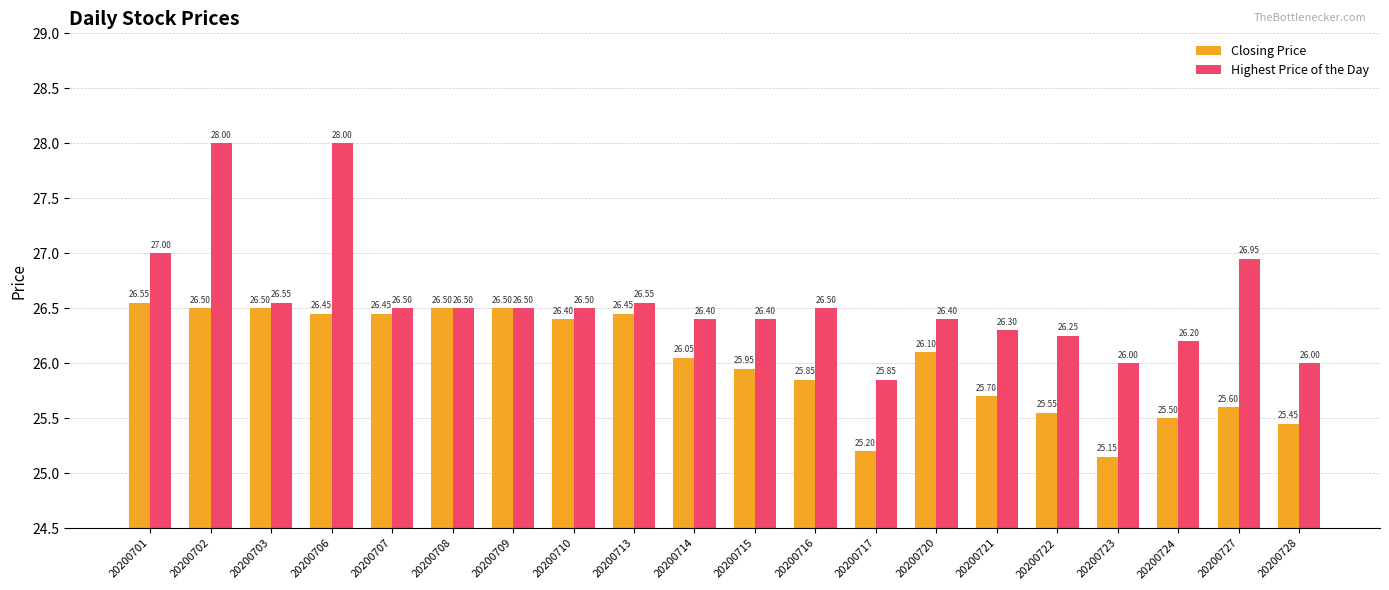

What is the sum of the Highest Price of the Day values at 20200708 and 20200714?

52.9